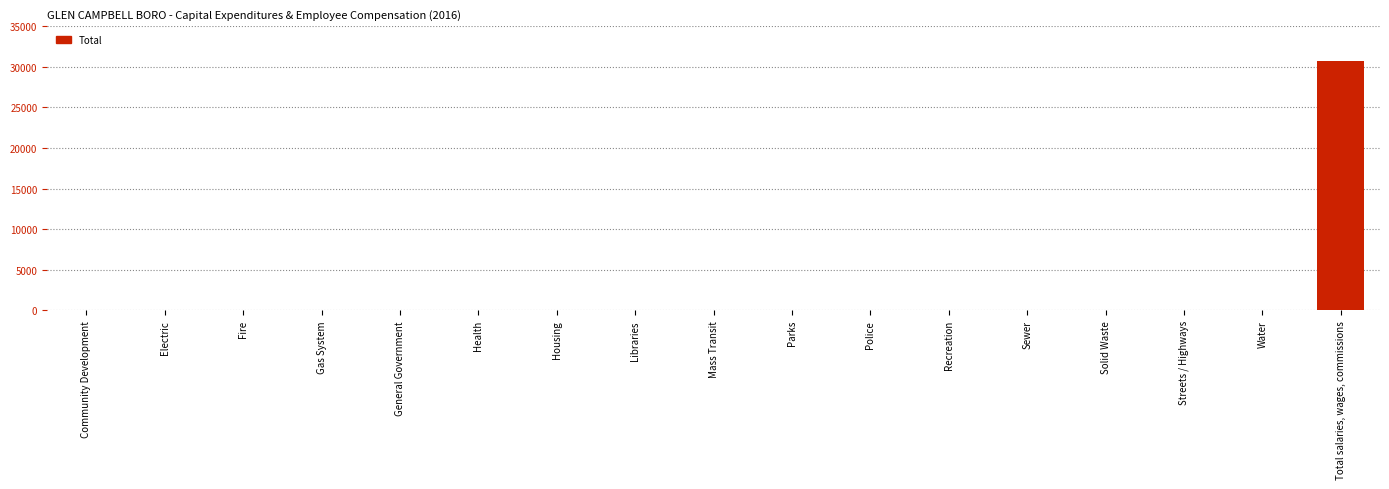

The chart shows a value of 0 at Police. True or false?

True